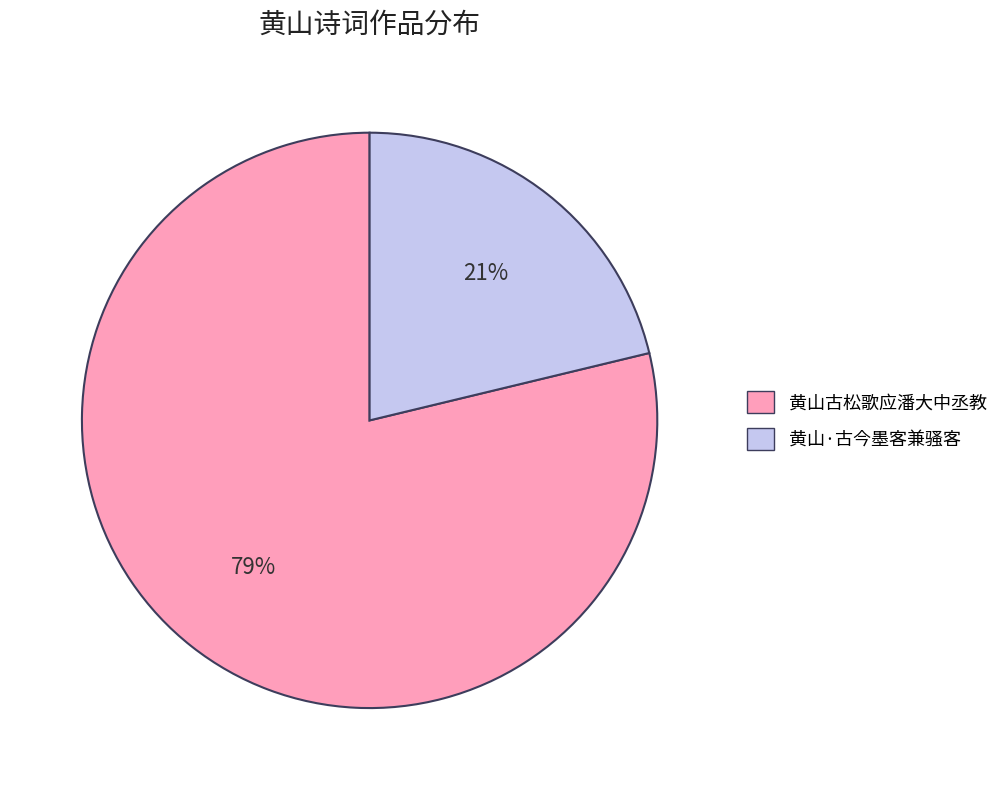

Is it true that 黄山古松歌应潘大中丞教 is 86% of the pie?

False